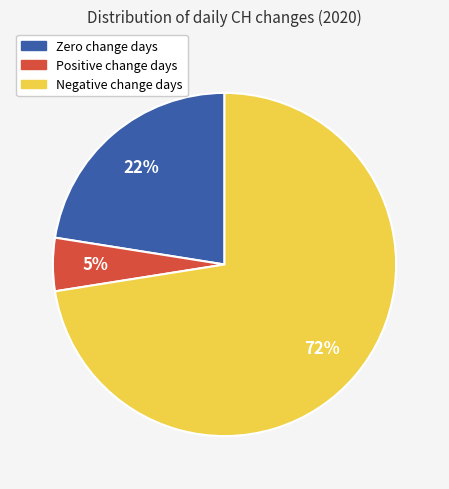

To the nearest percent, what is the difference between the largest and smallest slice percentages?

68%